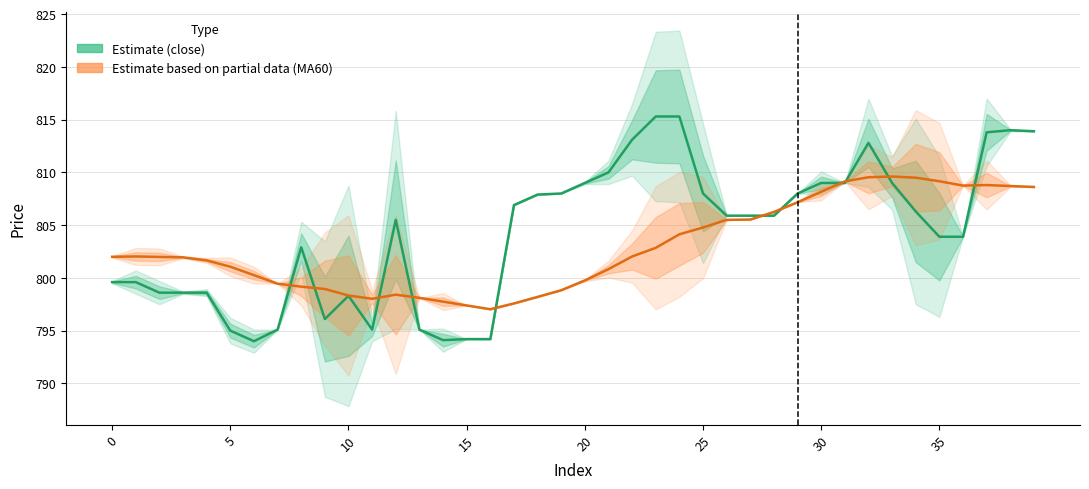

At which category does close (Estimate) reach its first local peak?

8